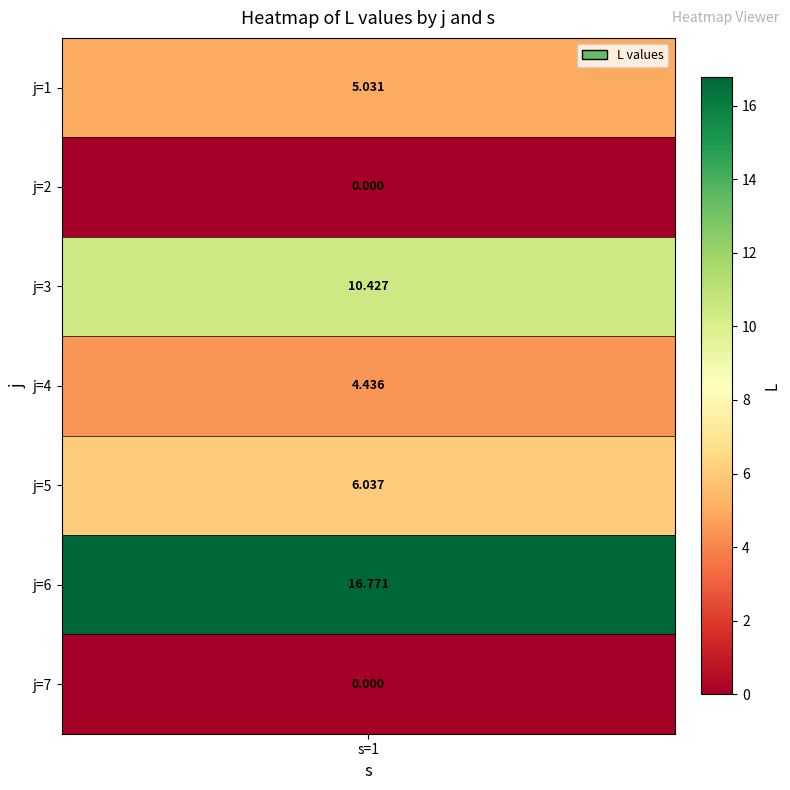

What is the change in value from j=1 to j=7?

-5.0